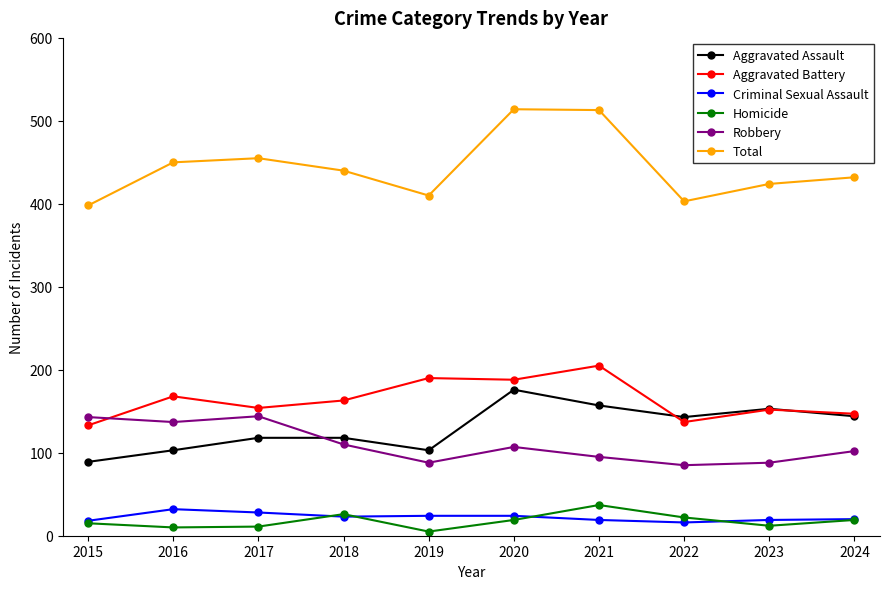

What is the value of the Criminal Sexual Assault point at the 4th from the left?

23